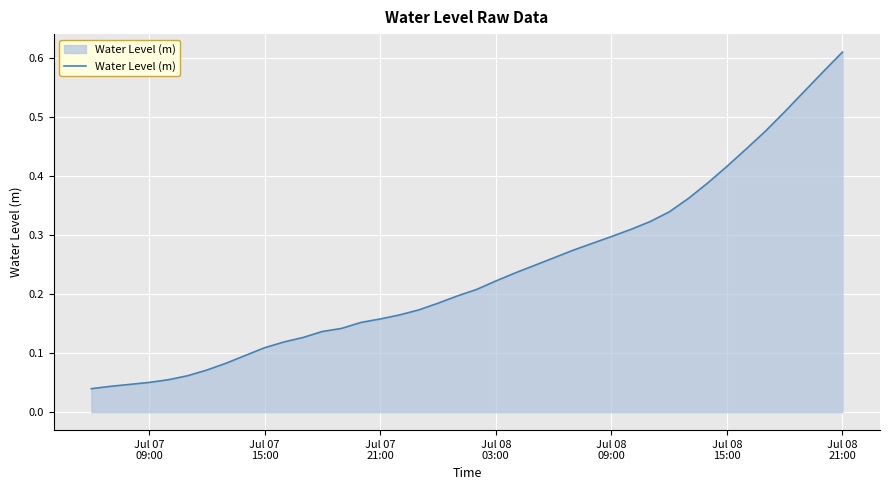

Reading left to right, list all the values displayed in this chart.

0.0	0.0	0.0	0.1	0.1	0.1	0.1	0.1	0.1	0.1	0.1	0.1	0.1	0.1	0.2	0.2	0.2	0.2	0.2	0.2	0.2	0.2	0.2	0.2	0.3	0.3	0.3	0.3	0.3	0.3	0.3	0.4	0.4	0.4	0.4	0.5	0.5	0.5	0.6	0.6